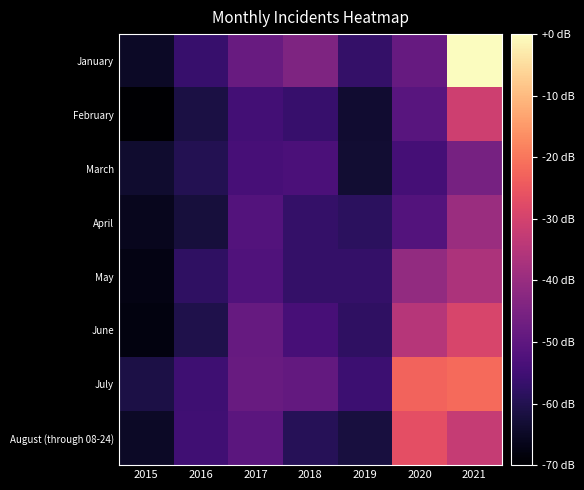

Which series changed the most between 2015 and 2021?

January